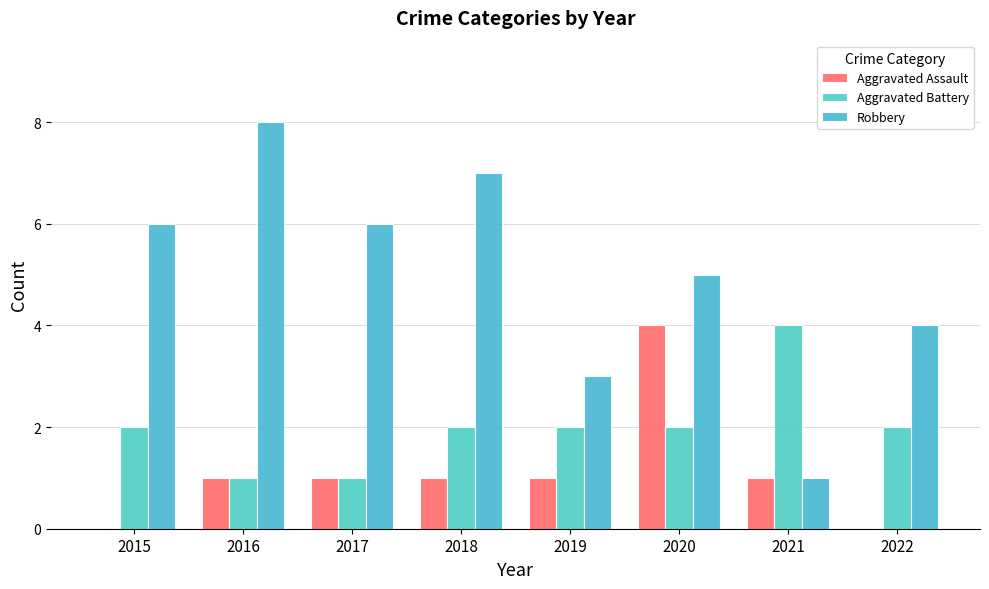

The value of Aggravated Battery at 2019 is 3. True or false?

False